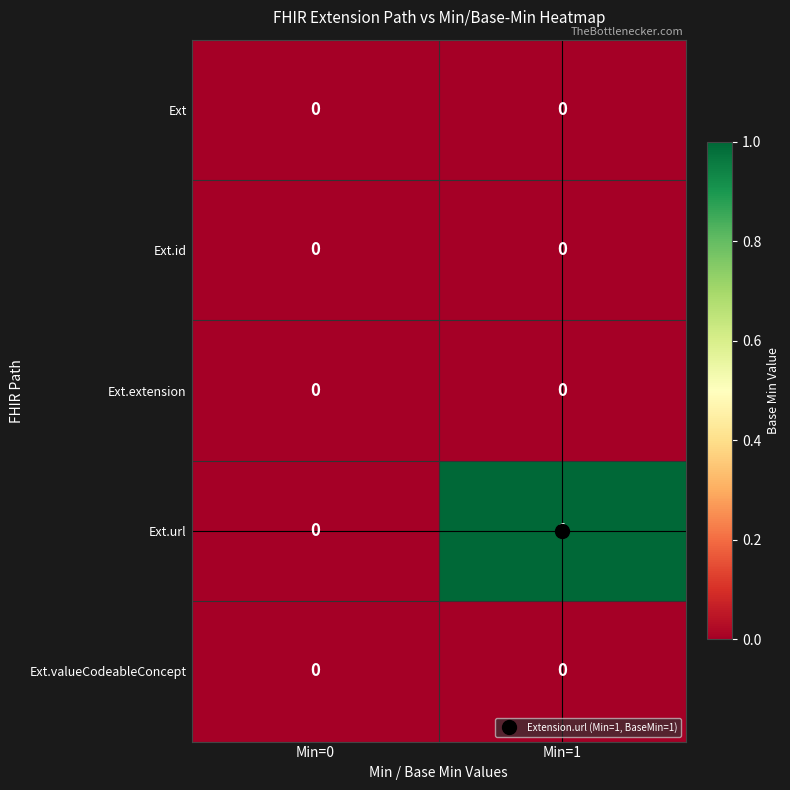

The Ext.url series shows 0 at Min=0. True or false?

True